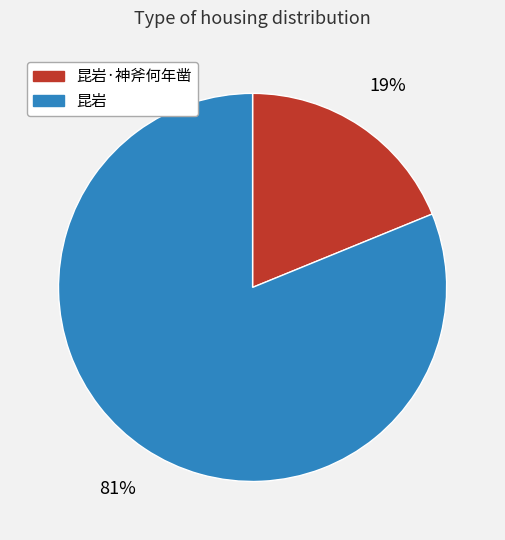

The 昆岩·神斧何年凿 slice represents 32% of the pie. True or false?

False